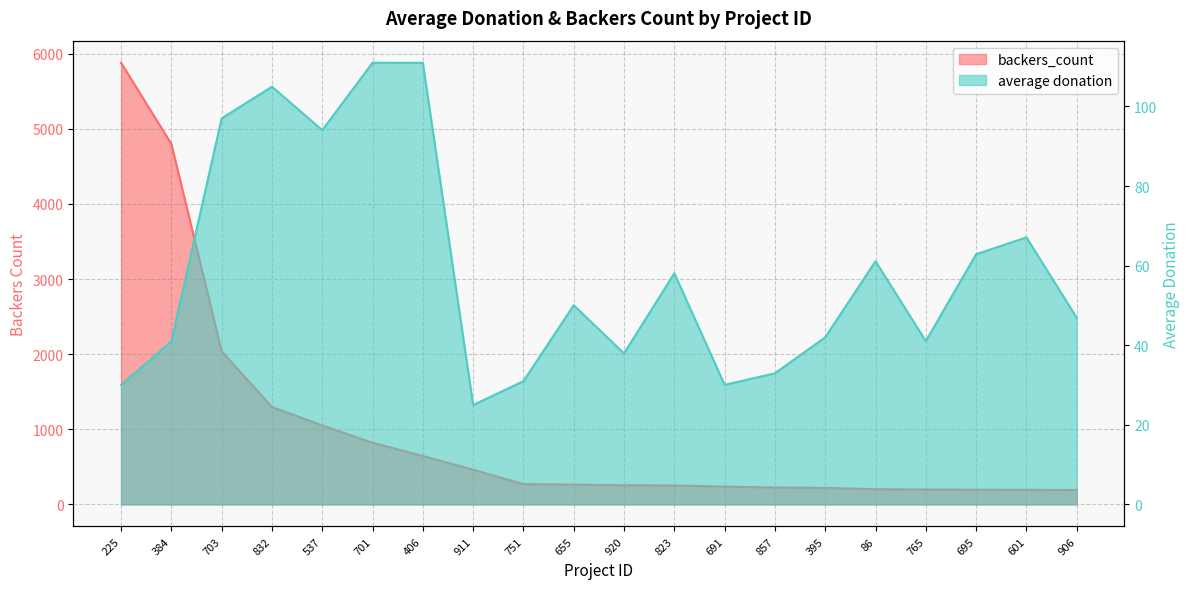

What is the difference between the average donation values at 395 and 655?

8.1